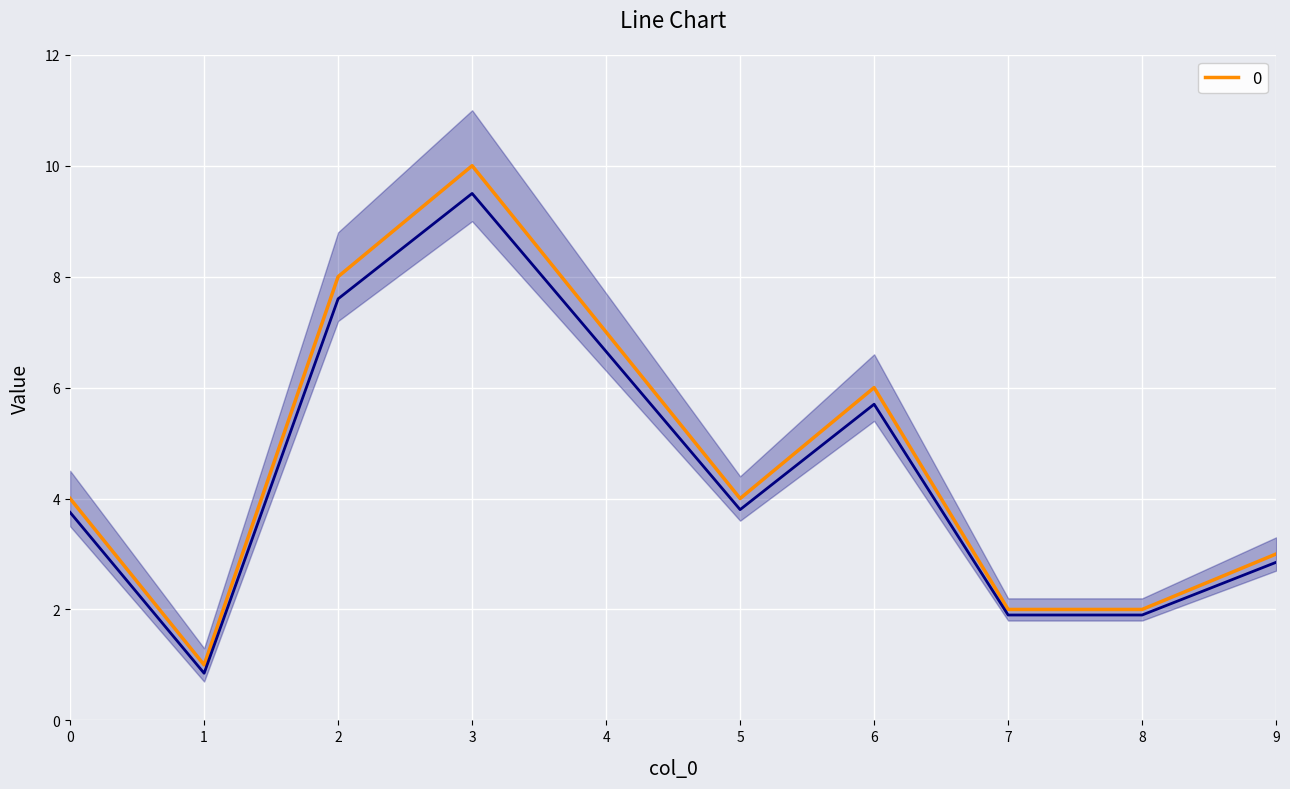

Between 3 and 9, which is larger?

3